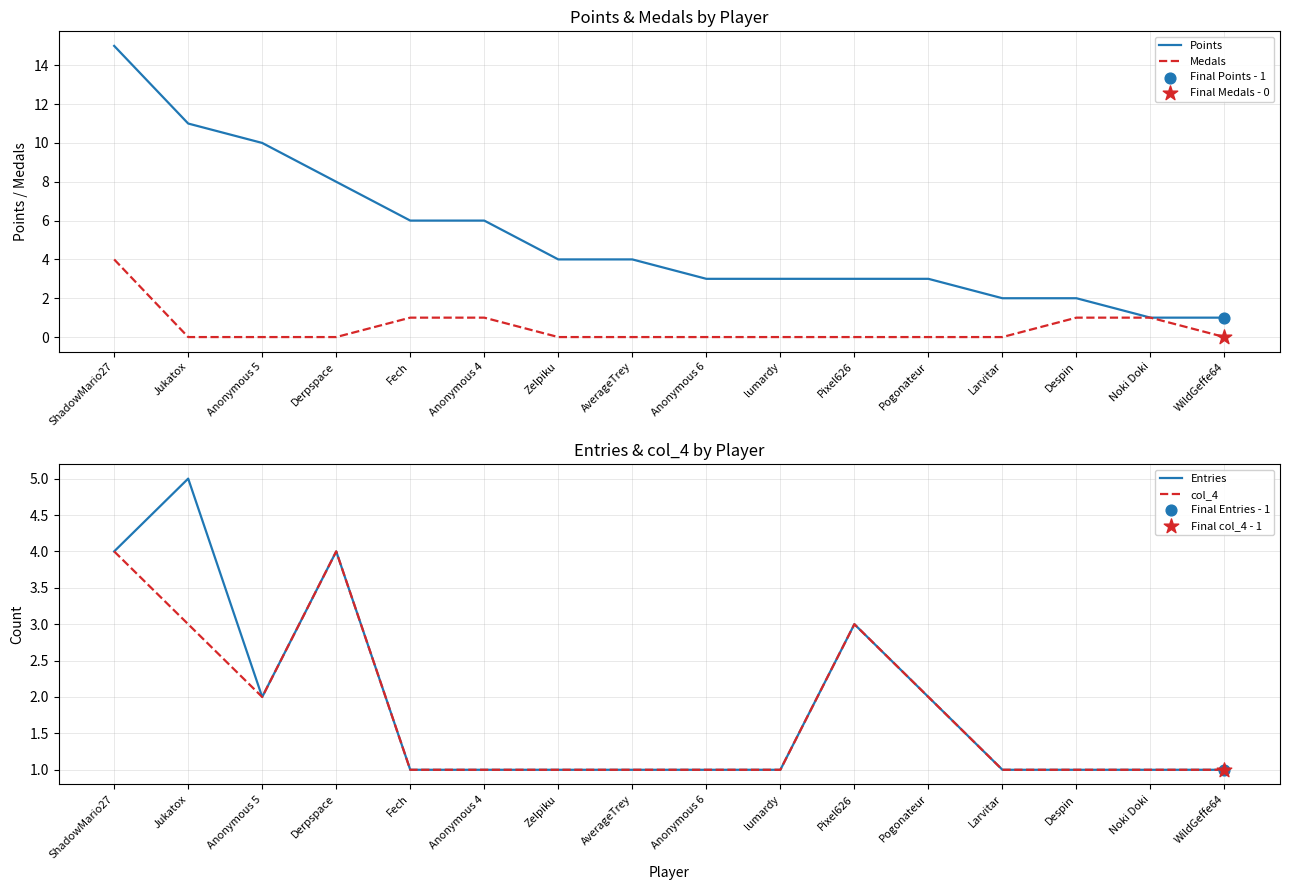

Which series reaches the maximum Y coordinate?

Points